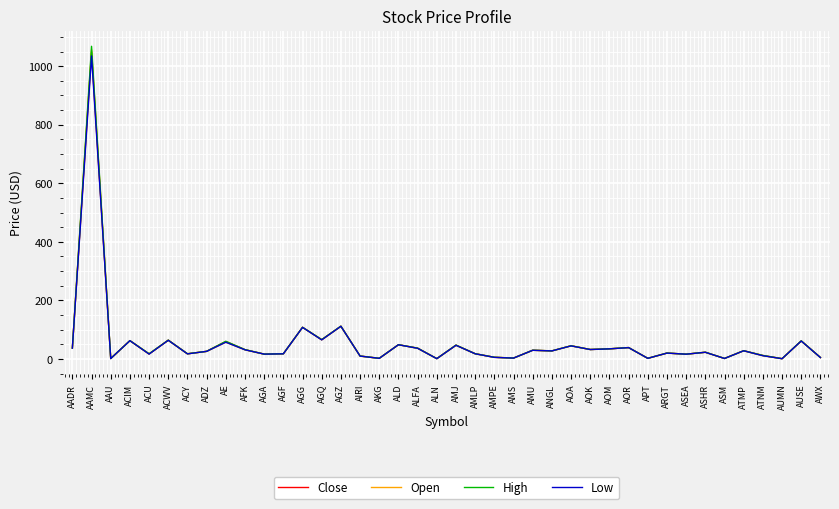

At which category is the sum across all series the highest?

AAMC